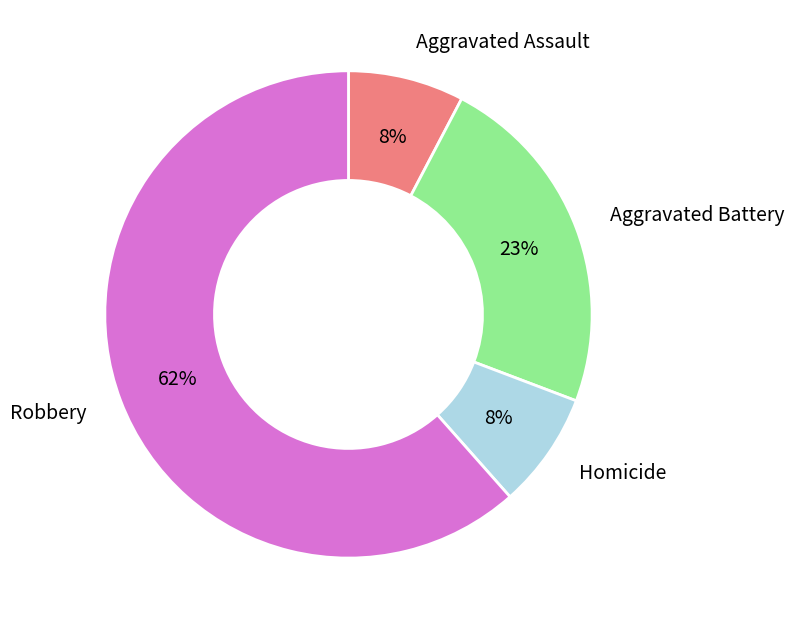

Do Aggravated Assault and Homicide together represent more than half of the pie?

No